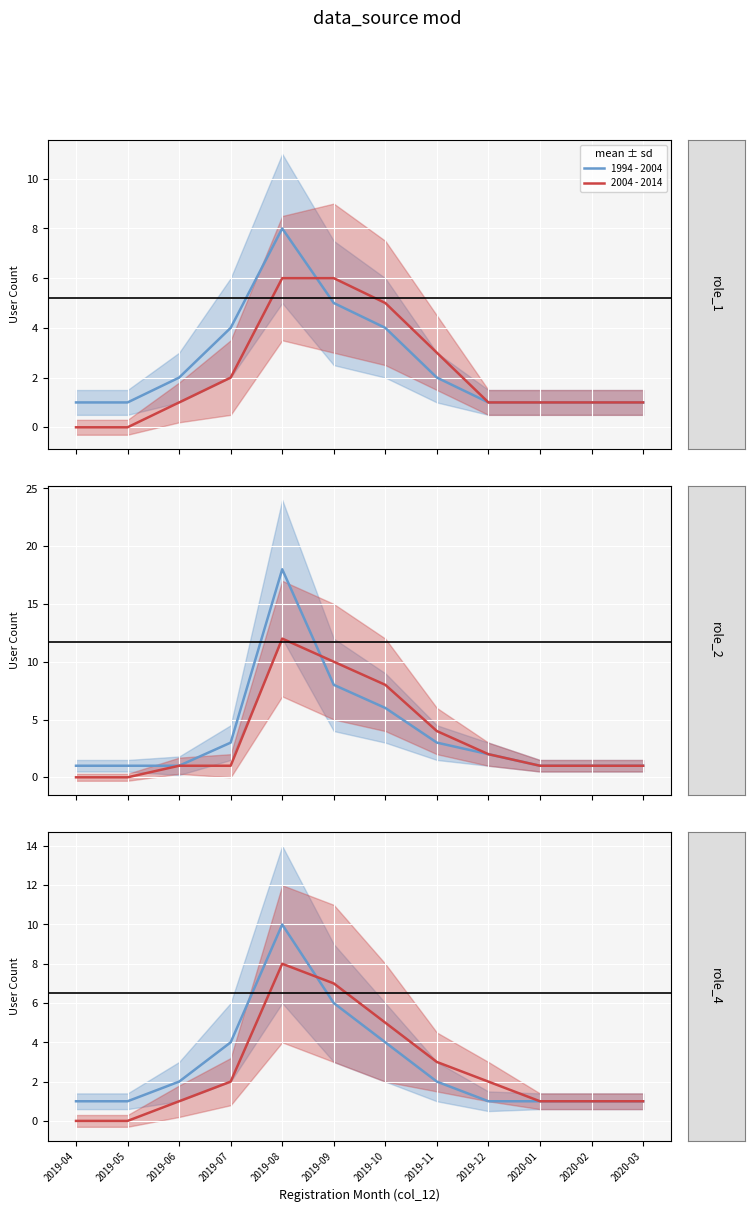

Is the value of 2004 - 2014 at 2019-10 greater than the value of 1994 - 2004 at 2019-08?

No